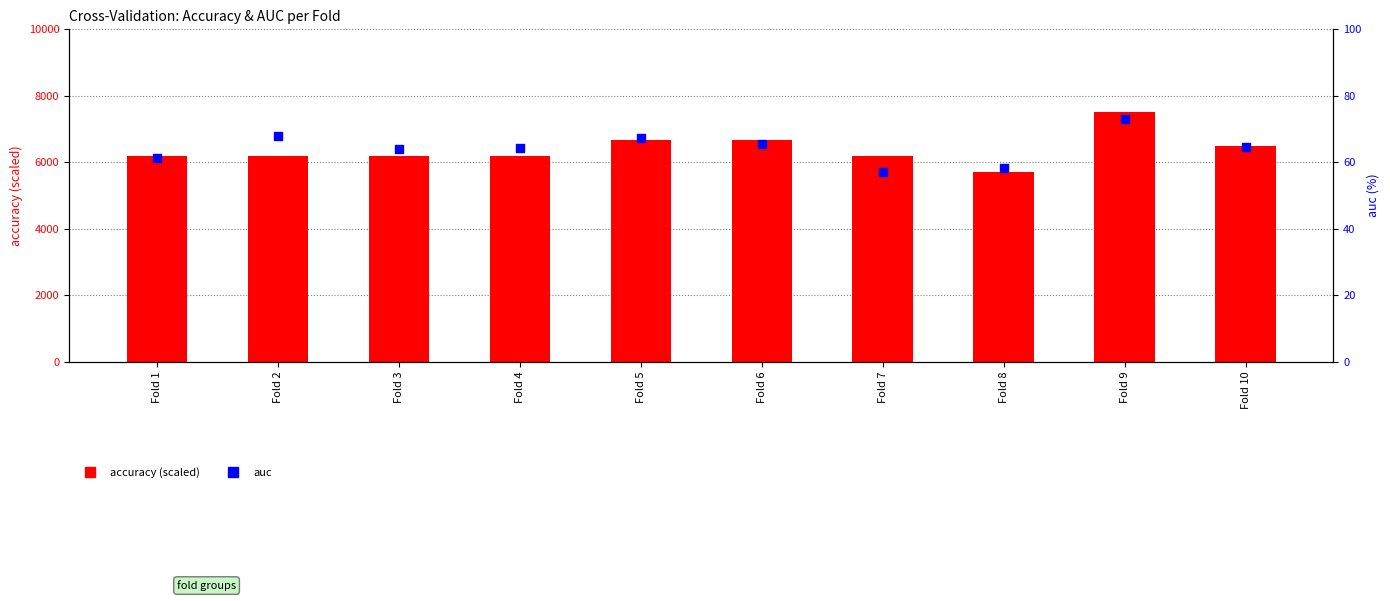

Is the value of accuracy (scaled) at Fold 3 greater than the value of auc at Fold 5?

Yes